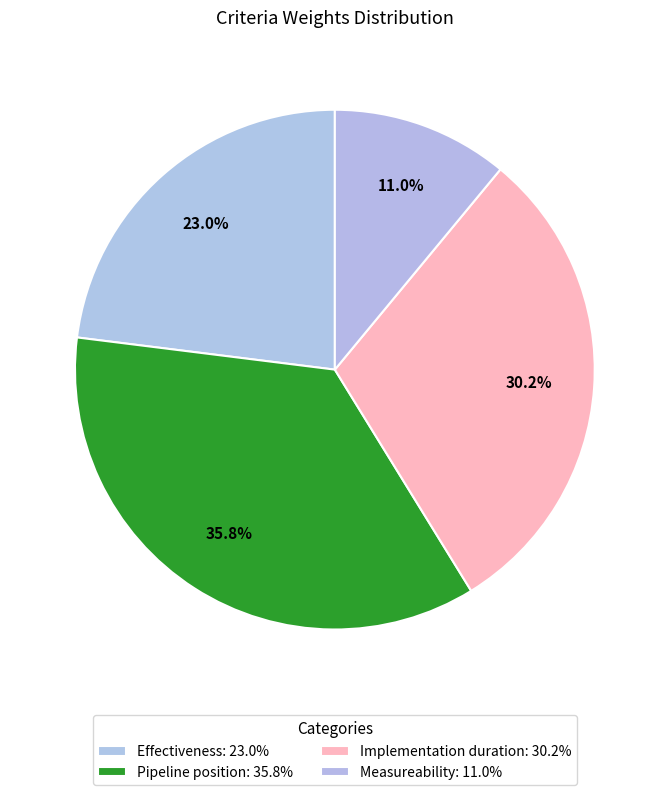

Which category has the biggest portion of the pie?

Pipeline position